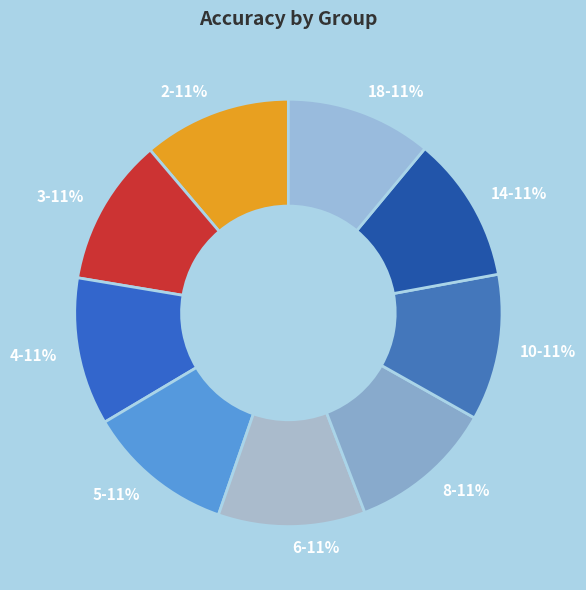

True or false: 5 accounts for 11% of the total.

True